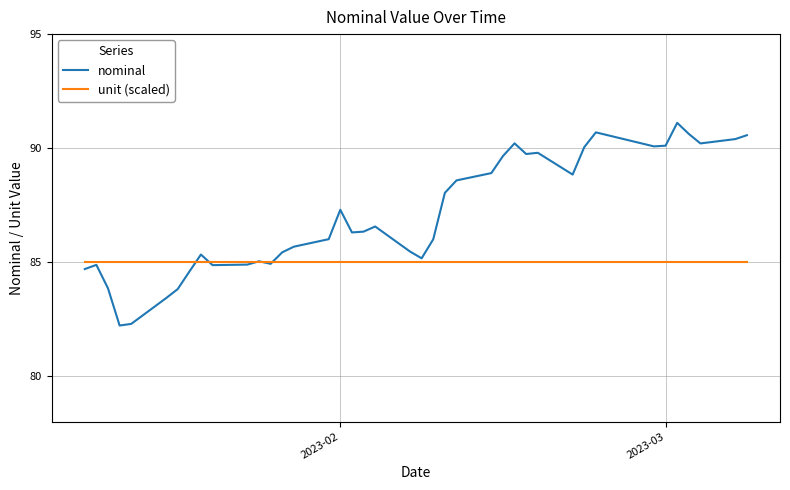

Rank the series by their maximum value, from lowest to highest.

unit (scaled), nominal